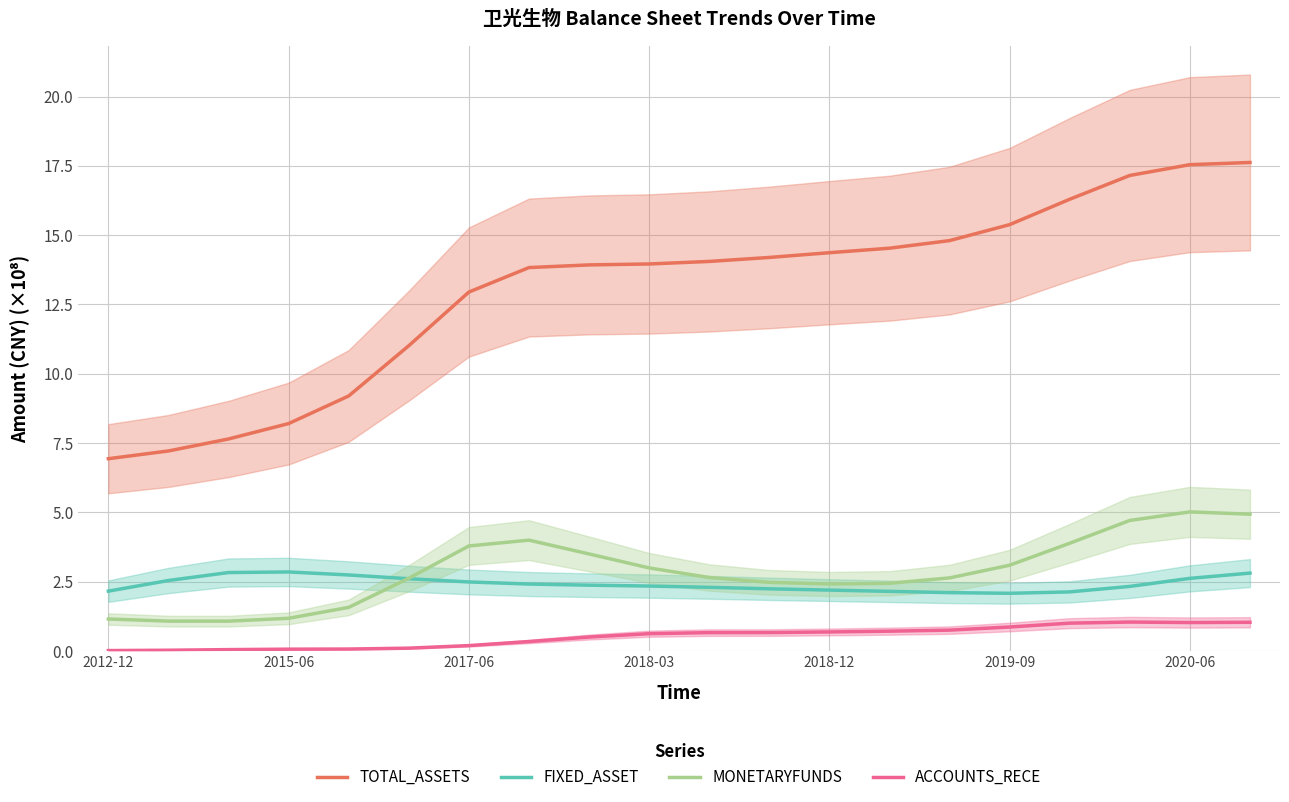

What is the minimum value for MONETARYFUNDS?

1.1